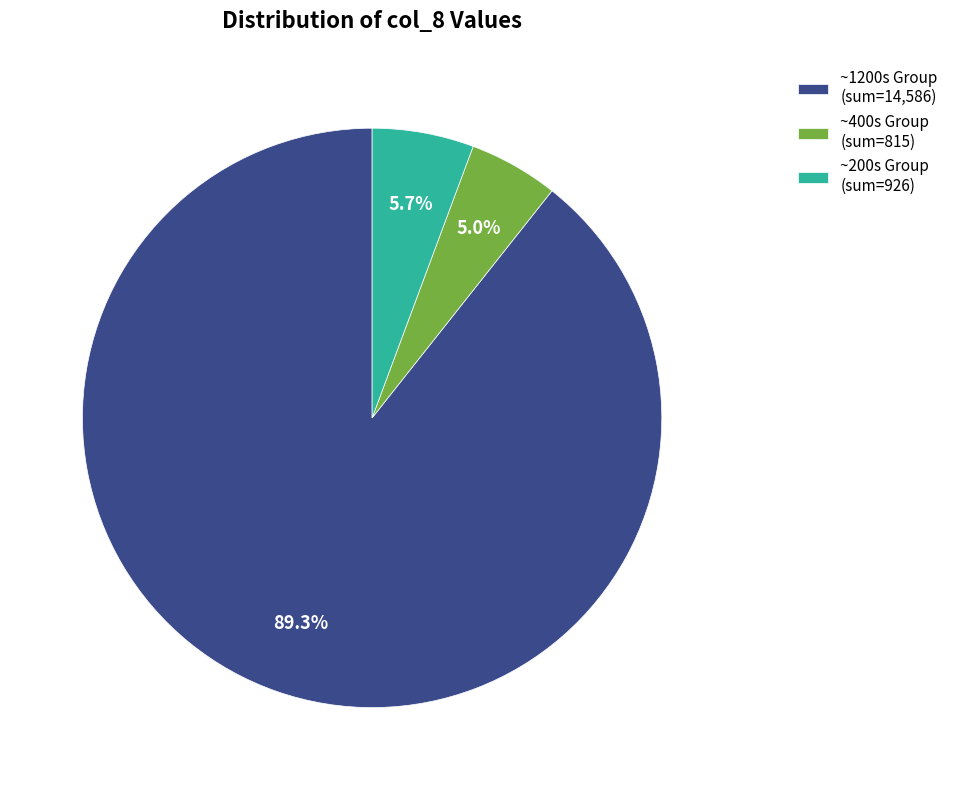

Rank the categories by value from lowest to highest.

~400s Group (sum=815), ~200s Group (sum=926), ~1200s Group (sum=14,586)